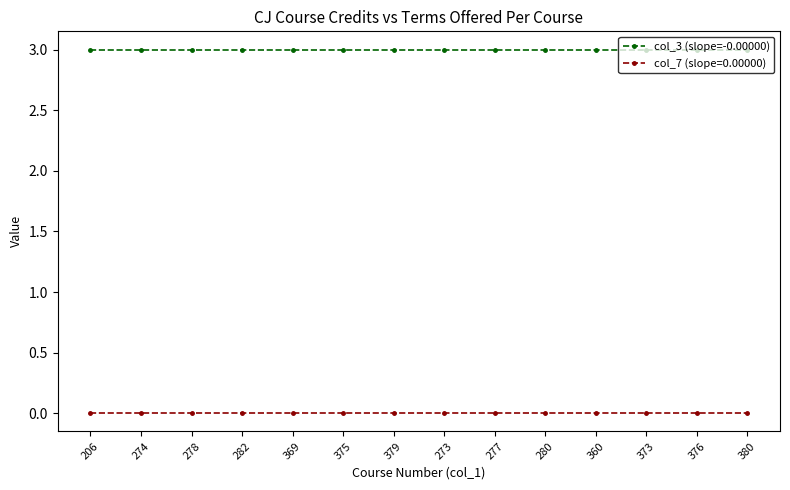

Does the chart have visible grid lines?

No